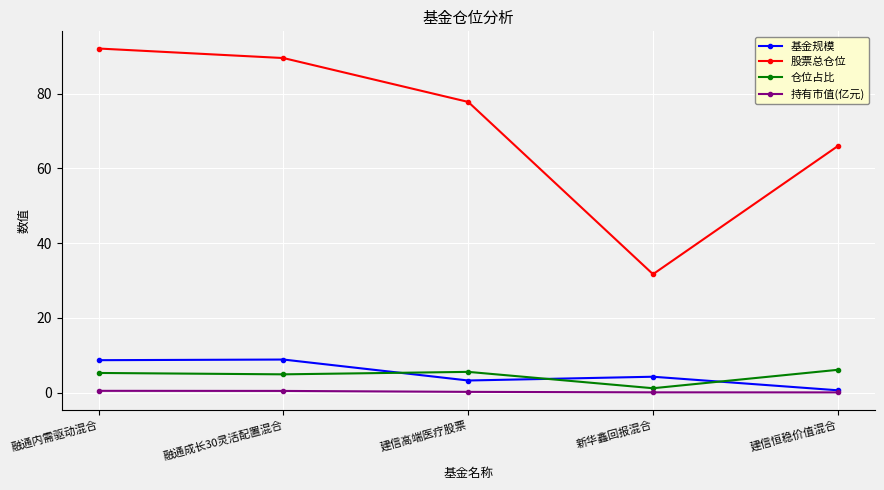

What is the label of the 4th point from the right?

融通成长30灵活配置混合